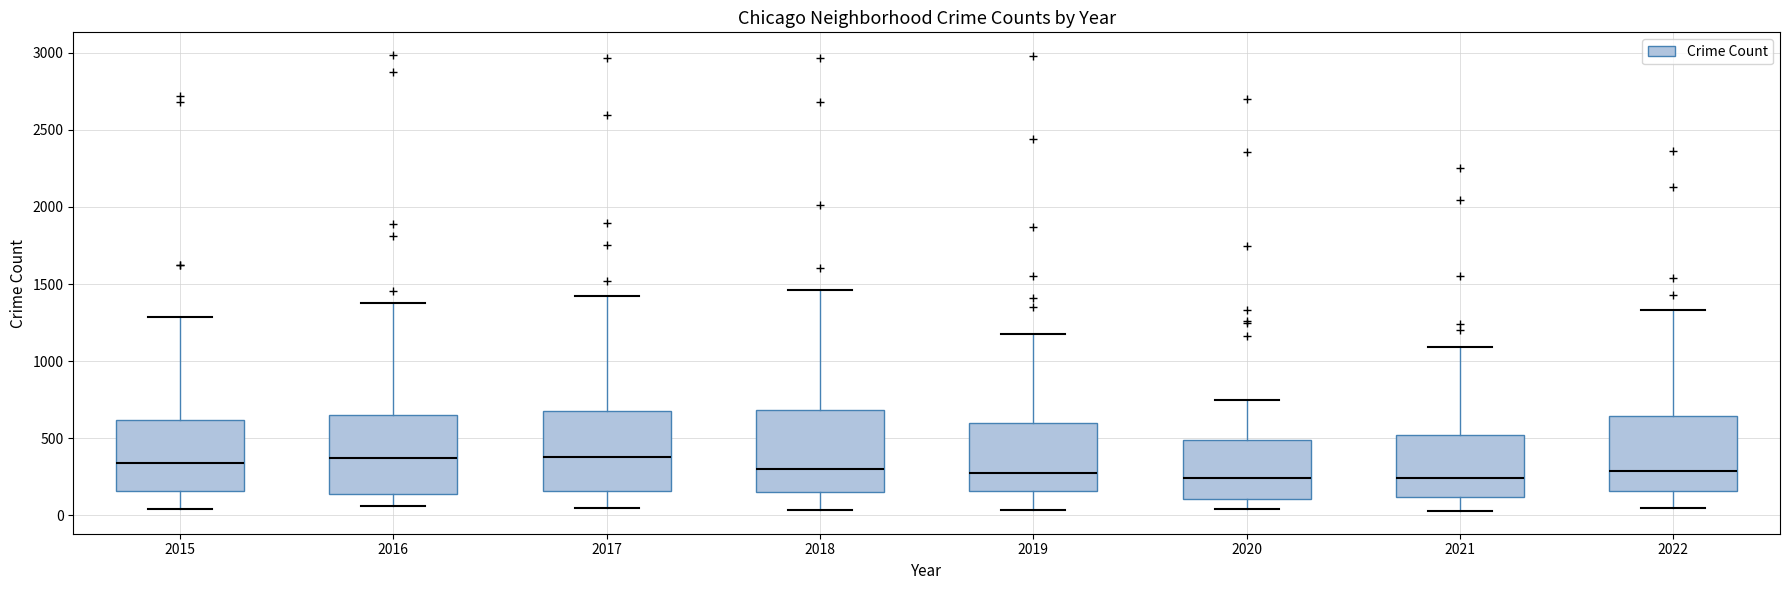

Reading left to right, transcribe this box plot: for each box, give where its median line is, the range the box spans, and where its two whiskers end, as read against the y-axis. The values are not printed on the chart, so give them approximately, as read against the axis.

2015: median 350, box 150 to 600, whiskers 50 to 1300
2016: median 400, box 150 to 650, whiskers 50 to 1400
2017: median 400, box 150 to 700, whiskers 50 to 1400
2018: median 300, box 150 to 700, whiskers 50 to 1450
2019: median 300, box 150 to 600, whiskers 50 to 1200
2020: median 250, box 100 to 500, whiskers 50 to 750
2021: median 250, box 100 to 500, whiskers 50 to 1100
2022: median 300, box 150 to 650, whiskers 50 to 1350